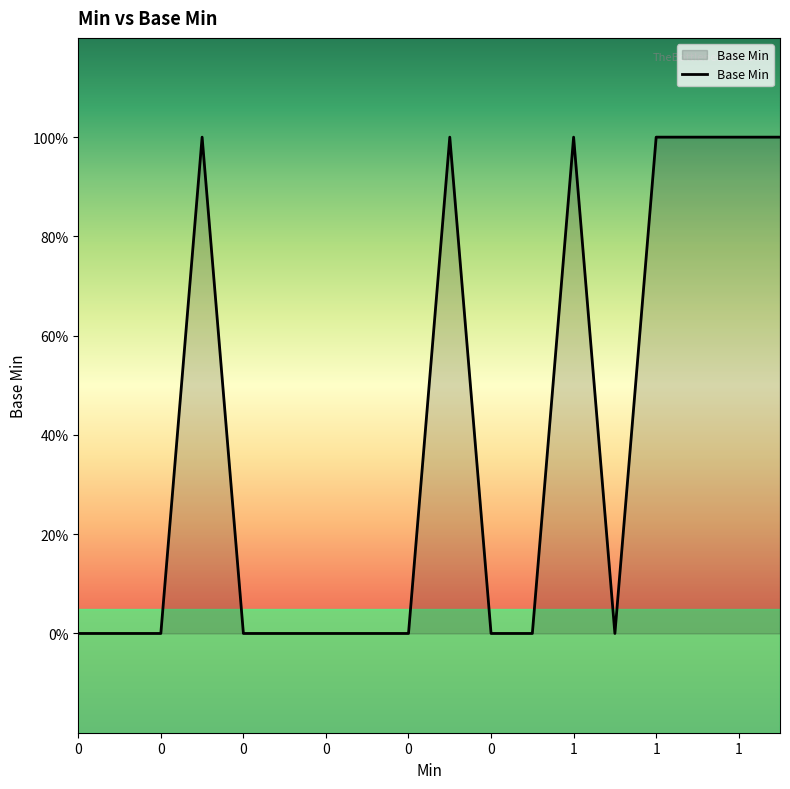

Is this an area chart (filled region under the line)?

Yes